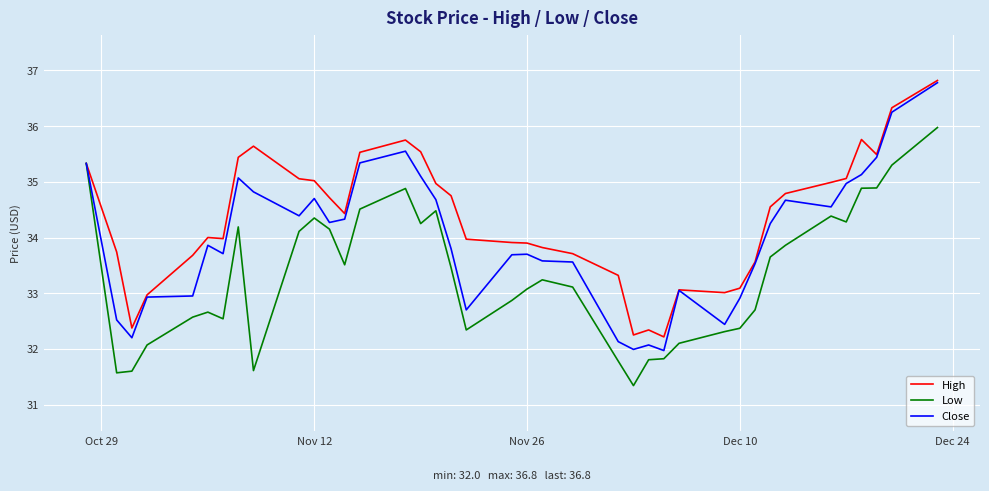

What is the highest value of the High series?

36.8